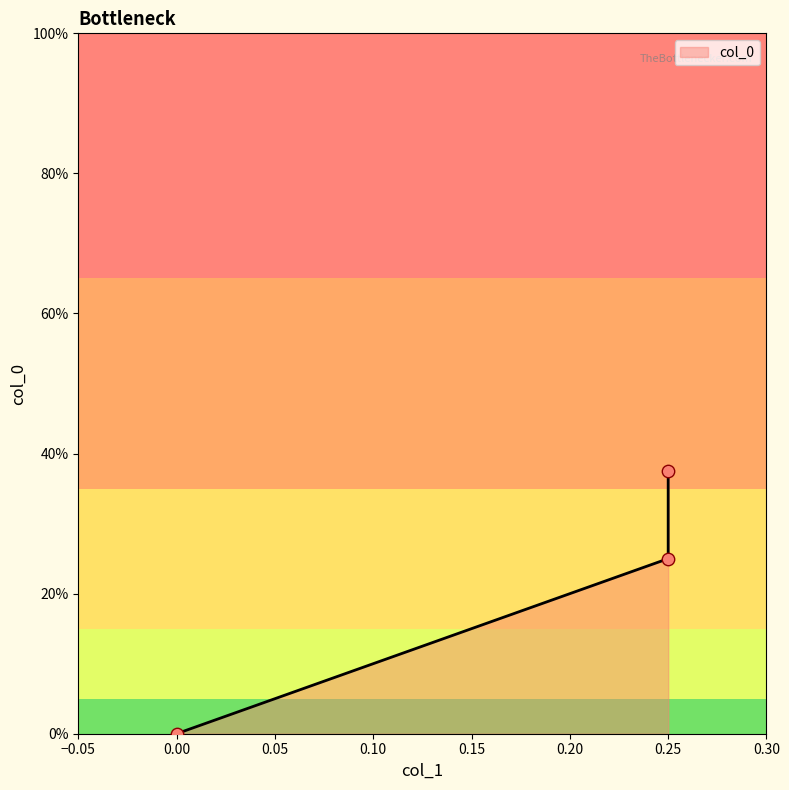

Which has a higher value, 0.25 or 0.0?

0.25